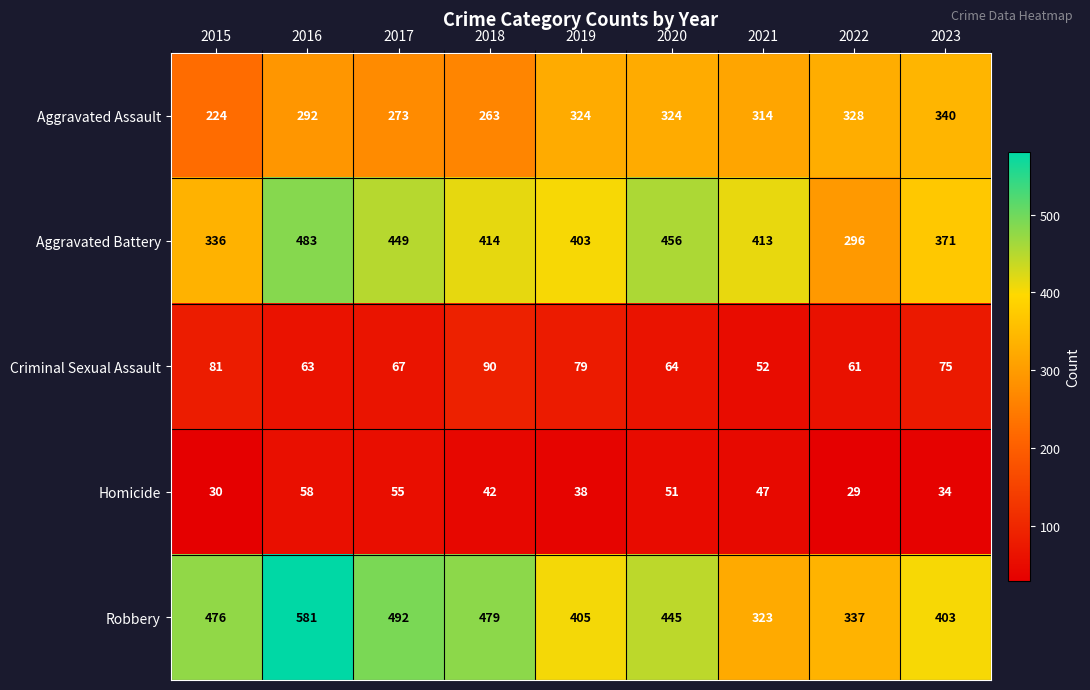

What is the smallest value displayed?

29